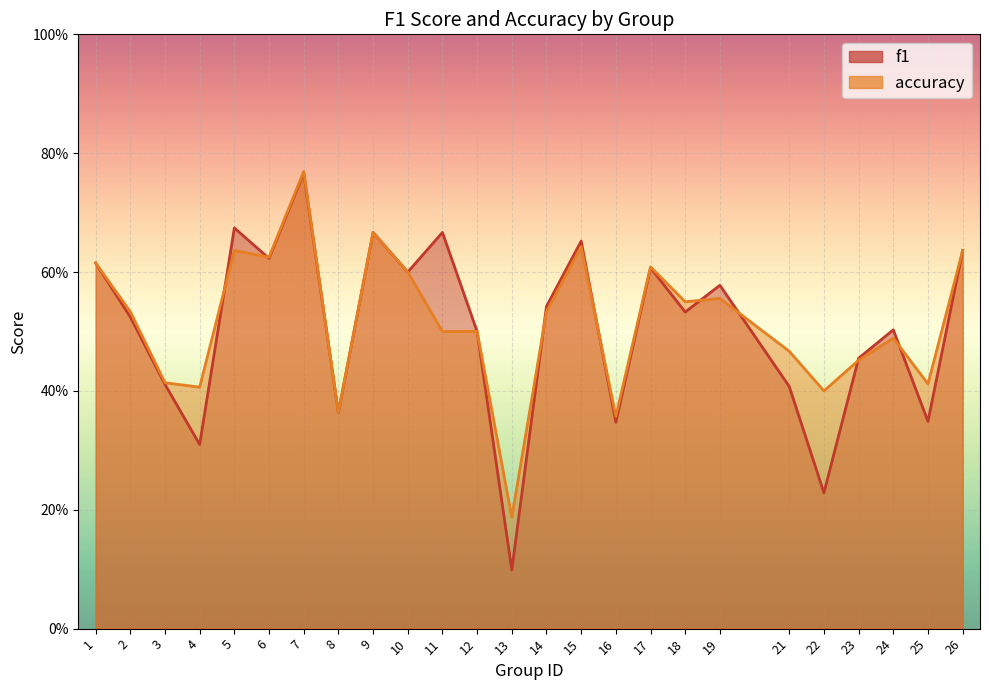

What is the highest value of the accuracy series?

0.8